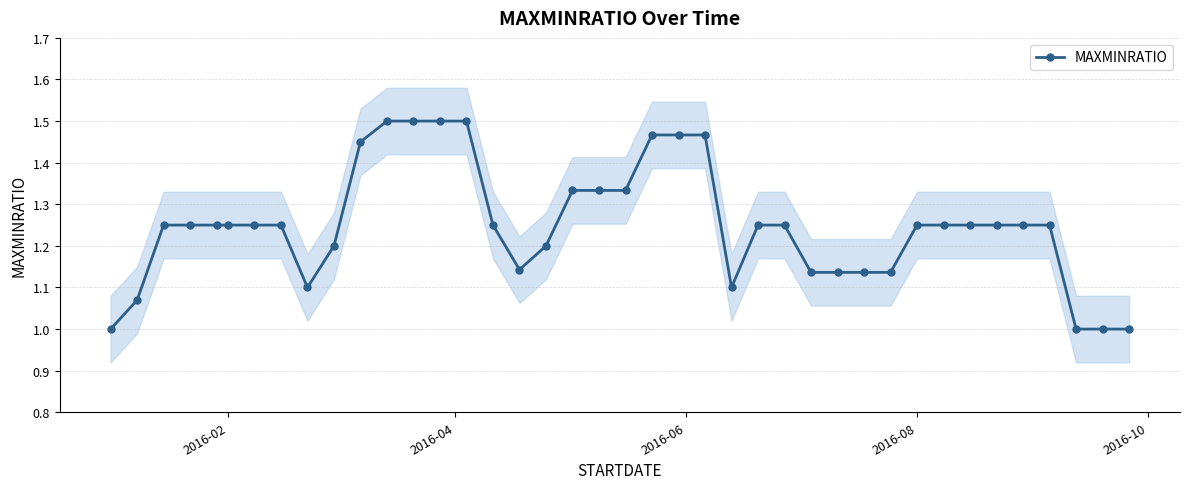

True or false: there are more than 2 points higher than both neighbors.

False